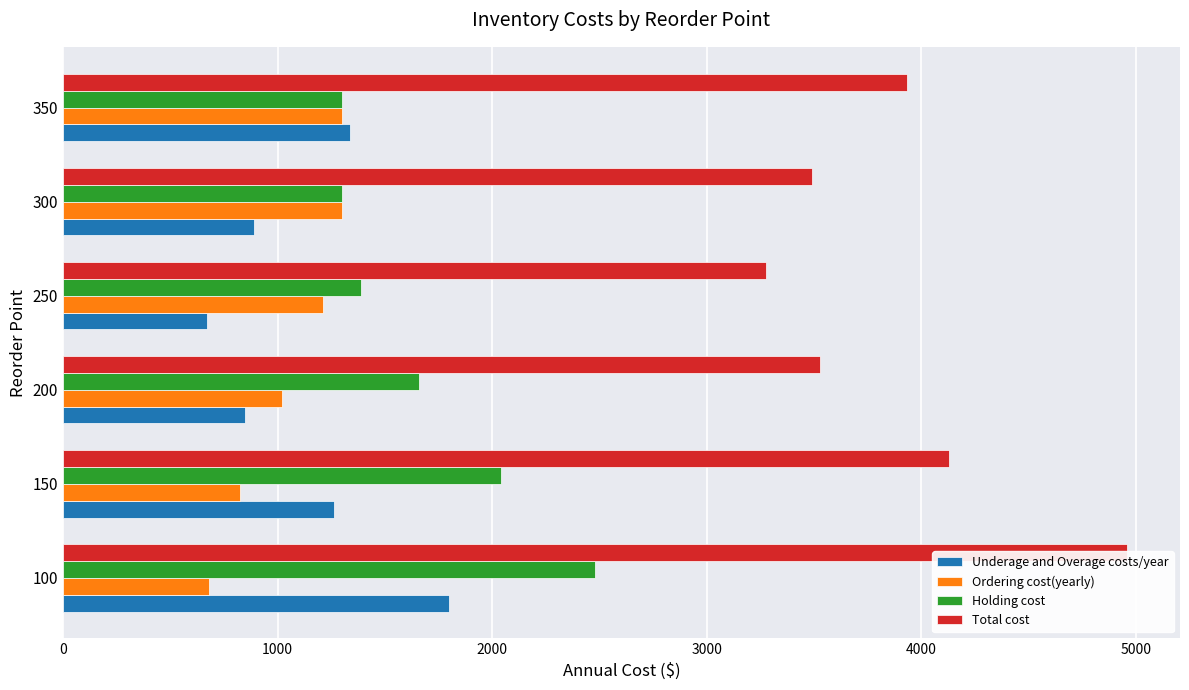

What is the difference between the second highest and second lowest values in the Ordering cost(yearly) series?

471.9